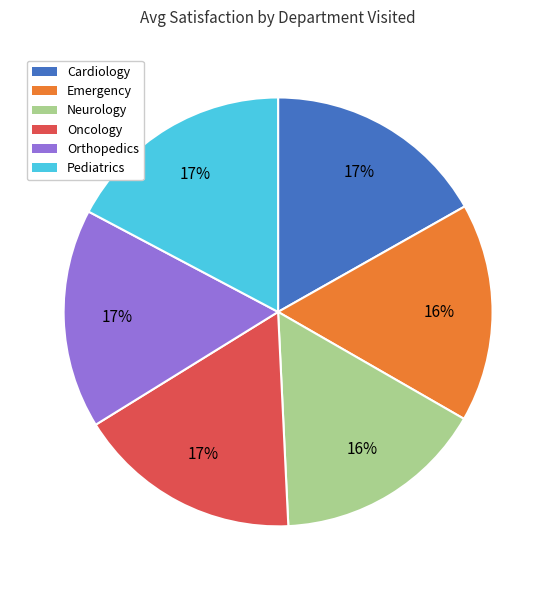

To the nearest percent, what portion does Orthopedics represent?

17%